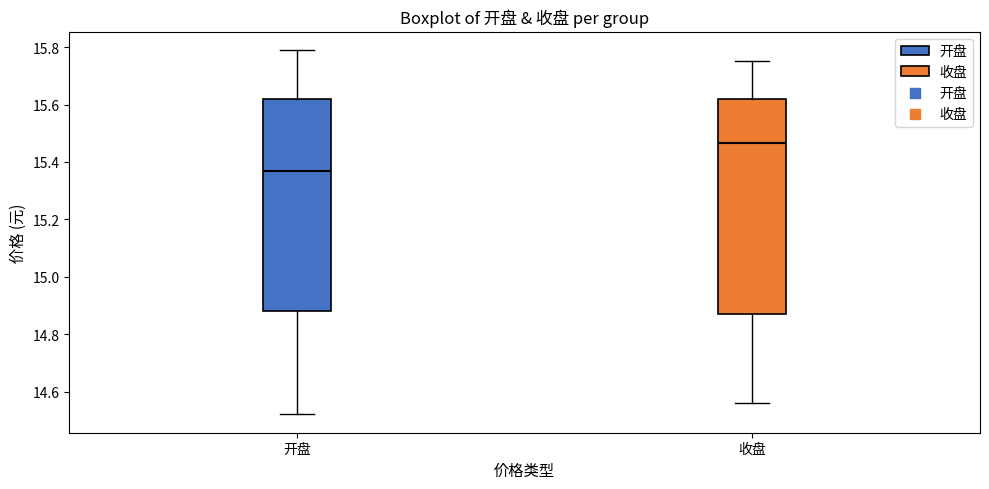

Reading left to right, read every box against the y-axis: the position of its median line, the range the box covers, and the ends of its whiskers. The values are not printed on the chart, so give them approximately, as read against the axis.

开盘: median 15.38, box 14.88 to 15.62, whiskers 14.52 to 15.80
收盘: median 15.46, box 14.88 to 15.62, whiskers 14.56 to 15.76